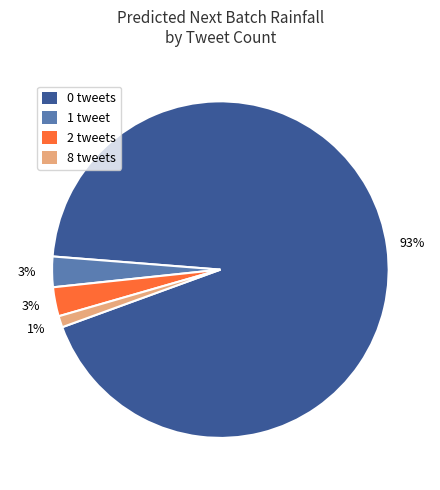

Is there a majority slice in this chart?

Yes